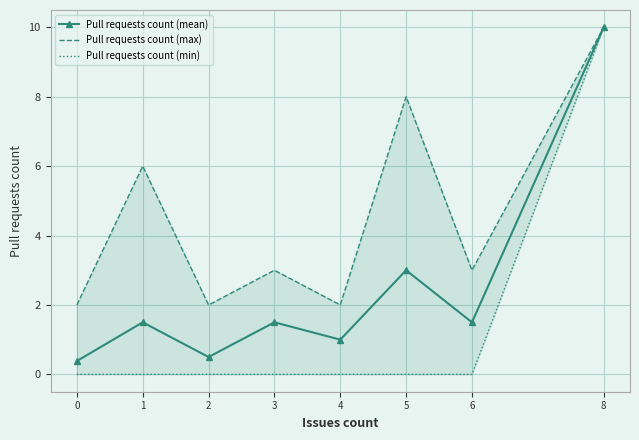

Reading left to right, transcribe all the data shown in this chart.

Pull requests count (mean): 0=0.4	1=1.5	2=0.5	3=1.5	4=1.0	5=3.0	6=1.5	8=10.0
Pull requests count (max): 0=2.0	1=6.0	2=2.0	3=3.0	4=2.0	5=8.0	6=3.0	8=10.0
Pull requests count (min): 0=0.0	1=0.0	2=0.0	3=0.0	4=0.0	5=0.0	6=0.0	8=10.0